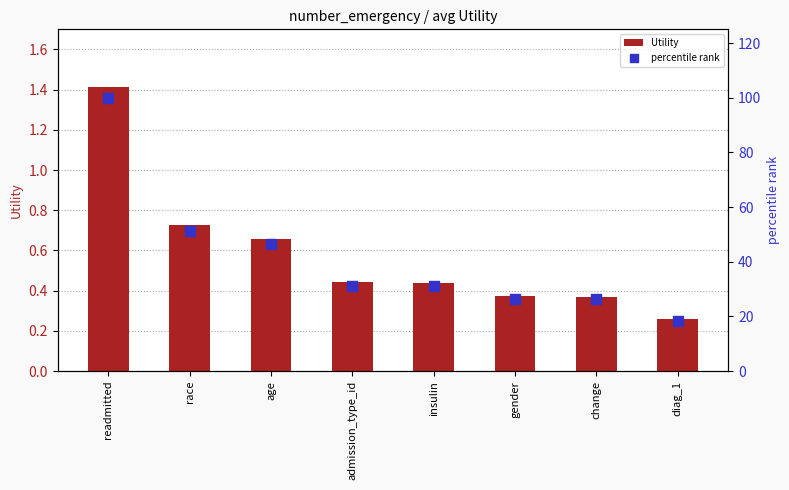

Is the value of Utility at gender greater than the value of percentile rank at admission_type_id?

No